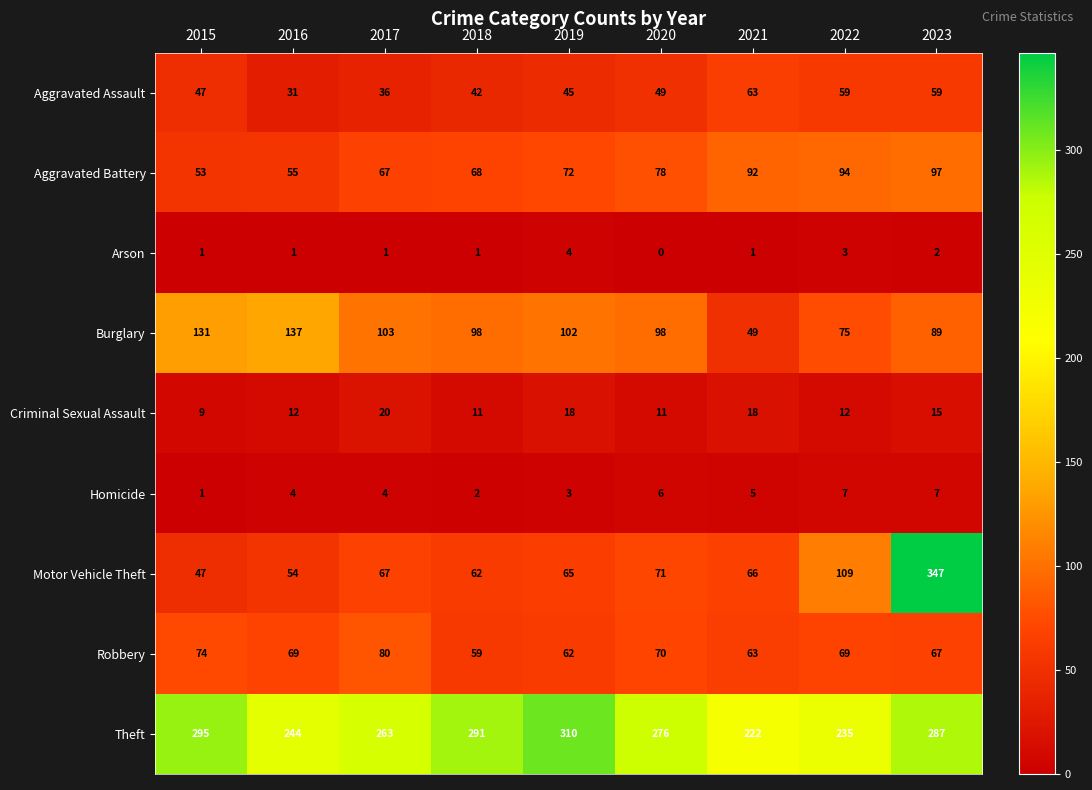

Rank the series by their maximum value, from highest to lowest.

Motor Vehicle Theft, Theft, Burglary, Aggravated Battery, Robbery, Aggravated Assault, Criminal Sexual Assault, Homicide, Arson